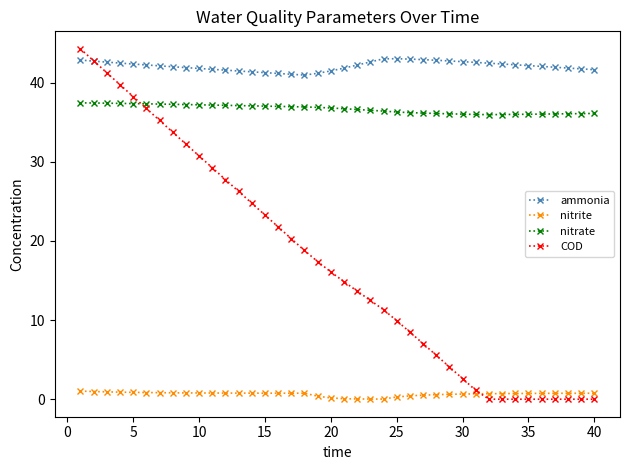

Which series has the widest spread of values?

COD